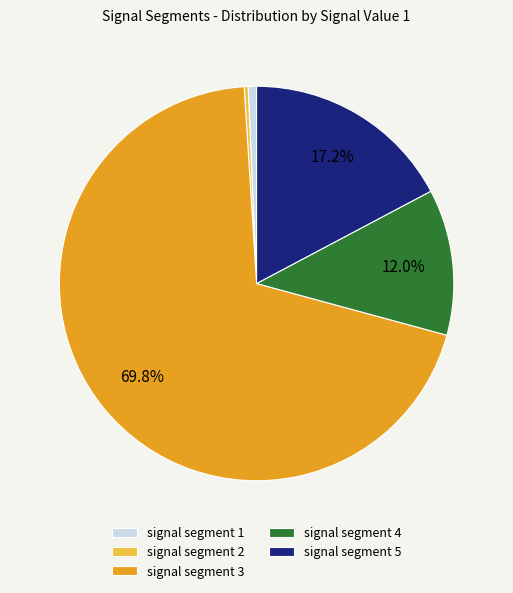

What is the largest slice in the pie chart?

signal segment 3